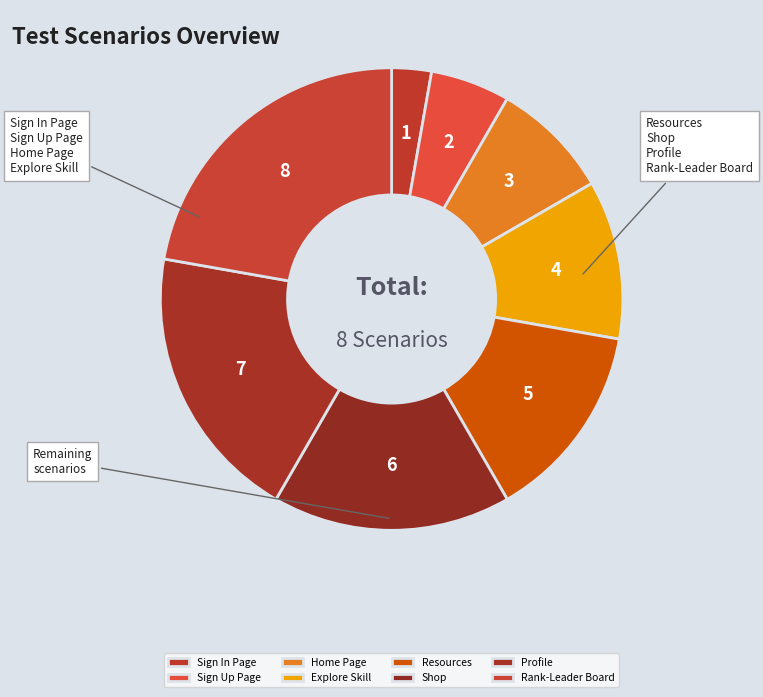

Is there a majority slice in this chart?

No